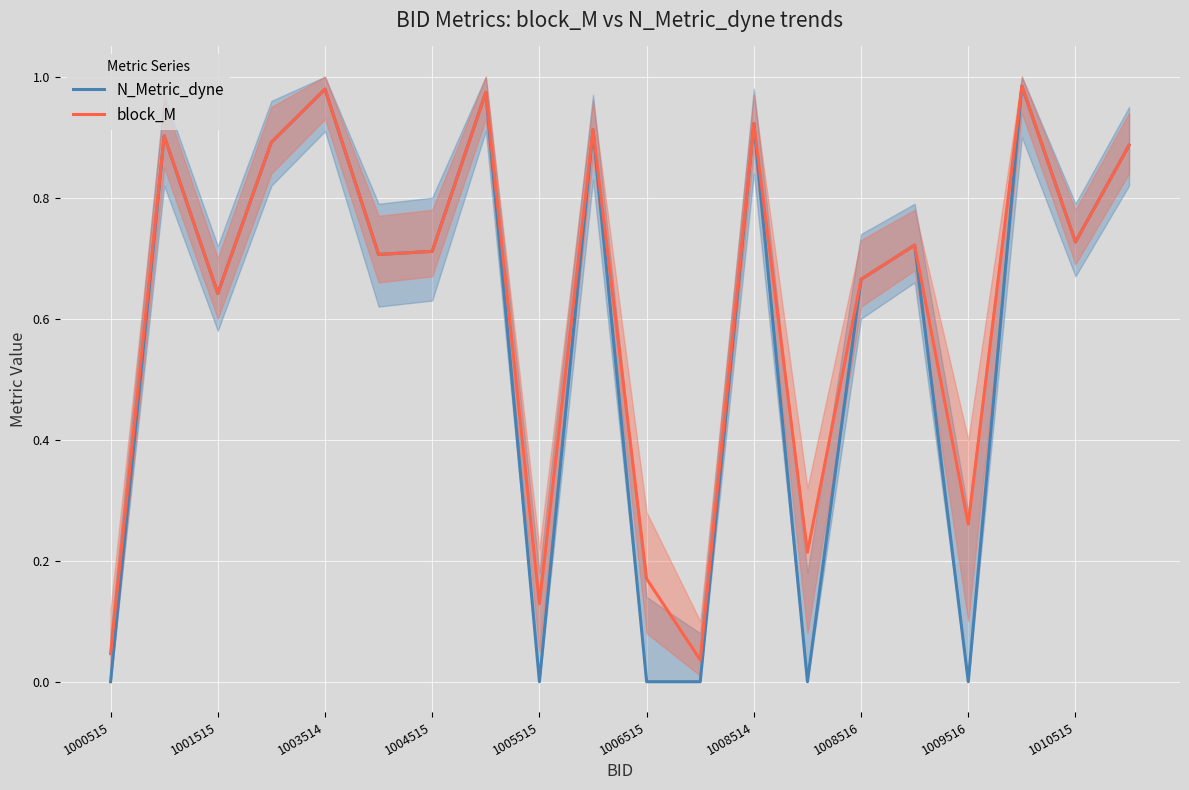

How many lines are shown in the chart?

2